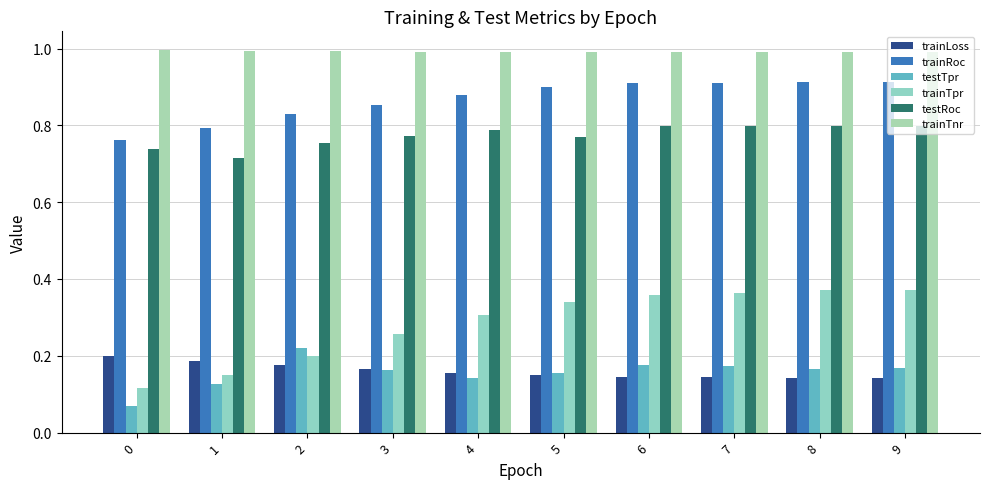

What is the highest value of the testTpr series?

0.2